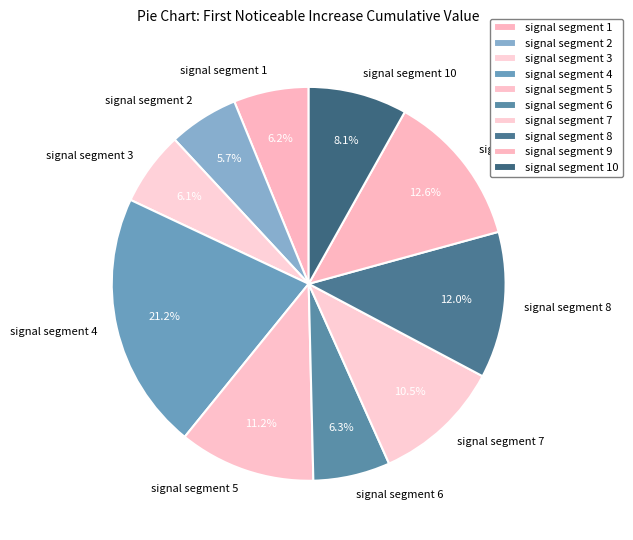

Between signal segment 10 and signal segment 6, which is larger?

signal segment 10